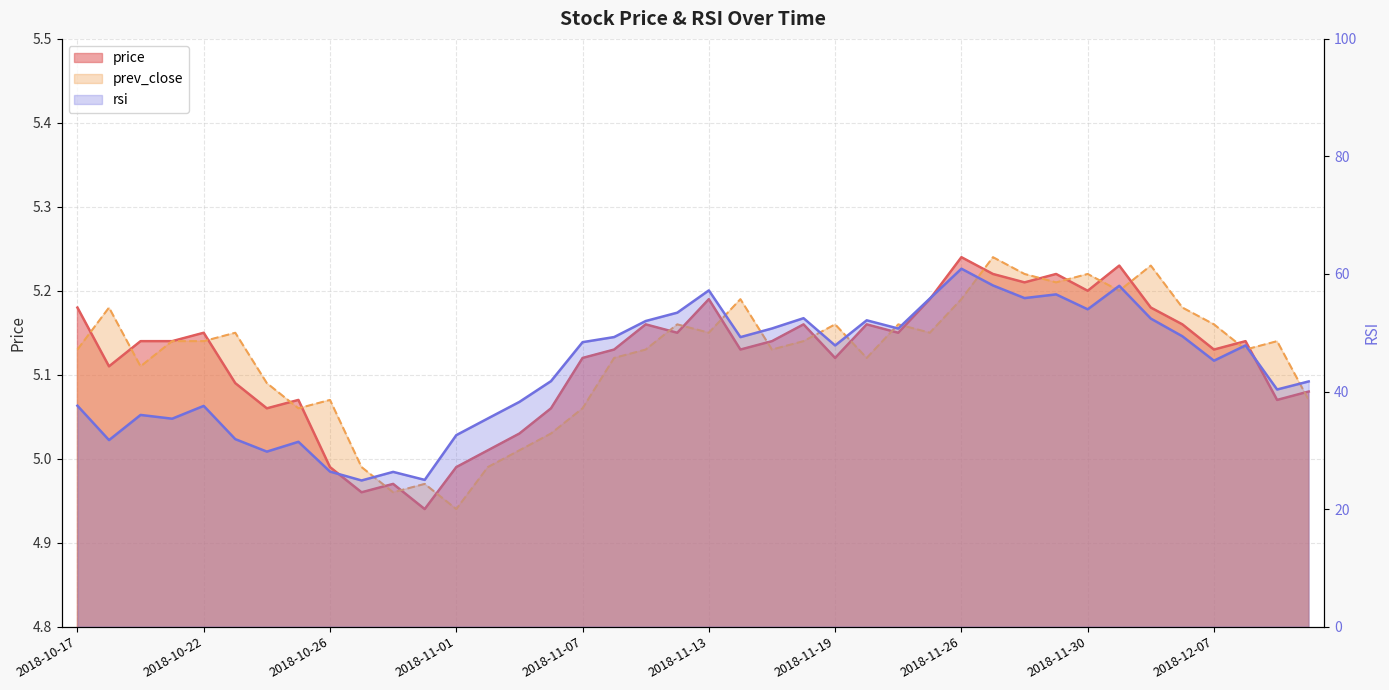

True or false: prev_close has more than 2 interior local peaks.

True